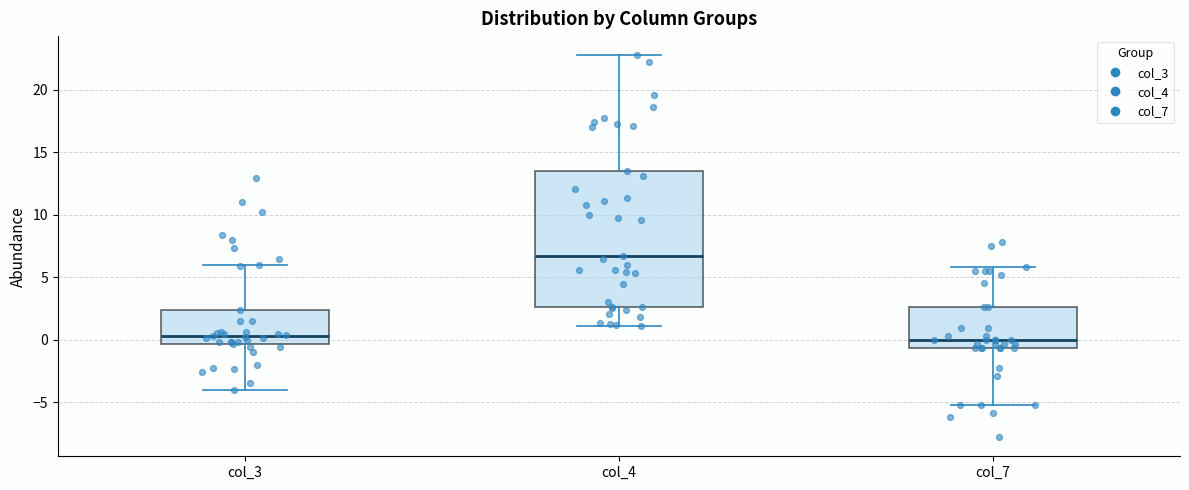

Where does the median line of the box for col_4 sit on the y-axis? The values are not printed on the chart, so give them approximately, as read against the axis.

6.5